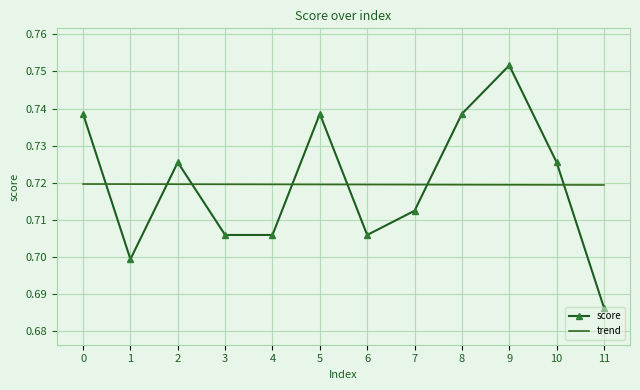

Is it true that trend equals 0.7 at 7?

True